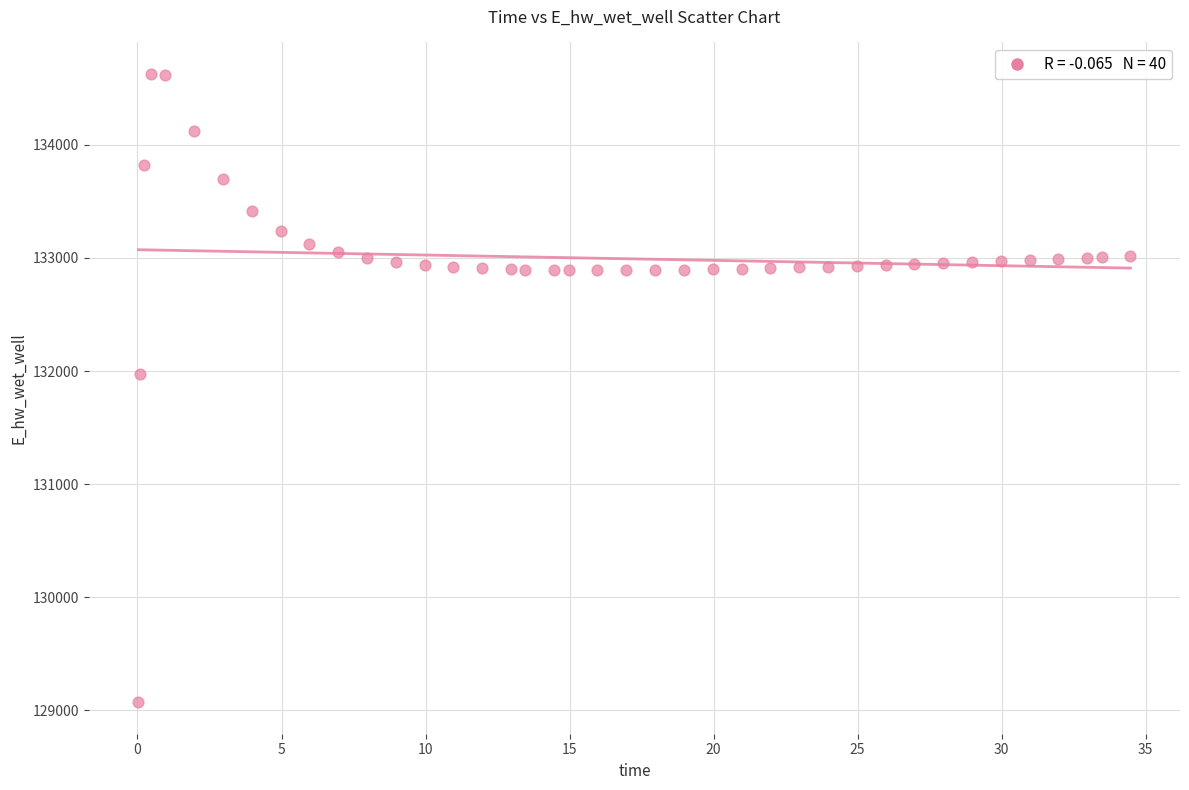

What Y value in the scatter plot is closest to 131849?

131970.0